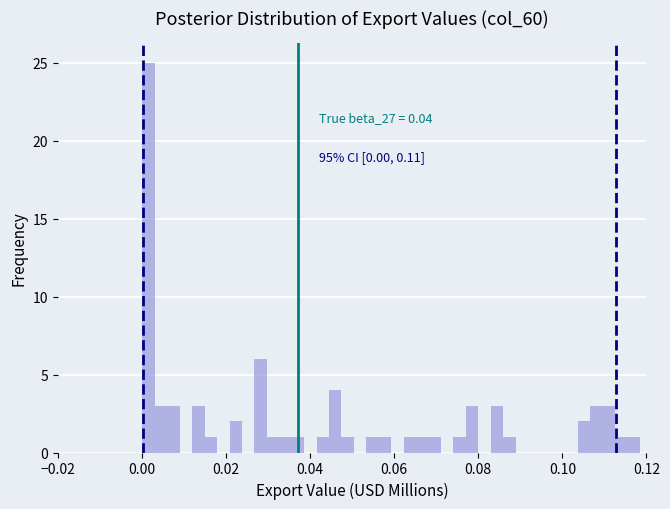

Around what value on the x-axis is the tallest bar? Give the approximate position of its centre, as read against the axis.

0.002